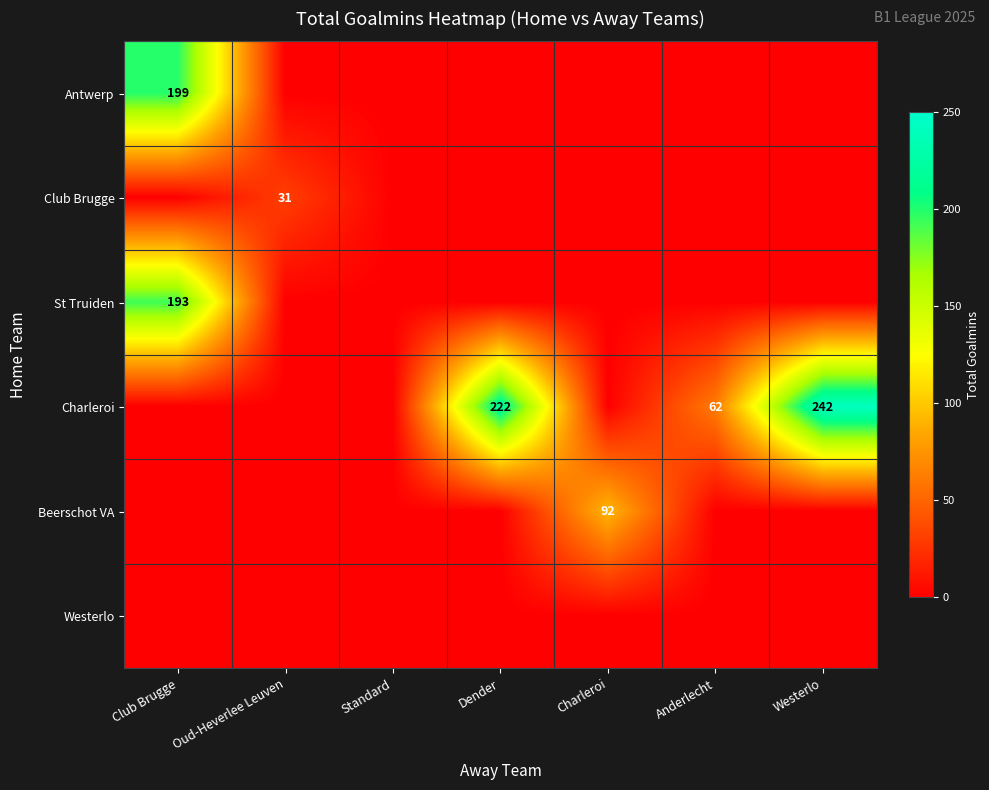

What is the spread (max minus min) of values at Anderlecht?

62